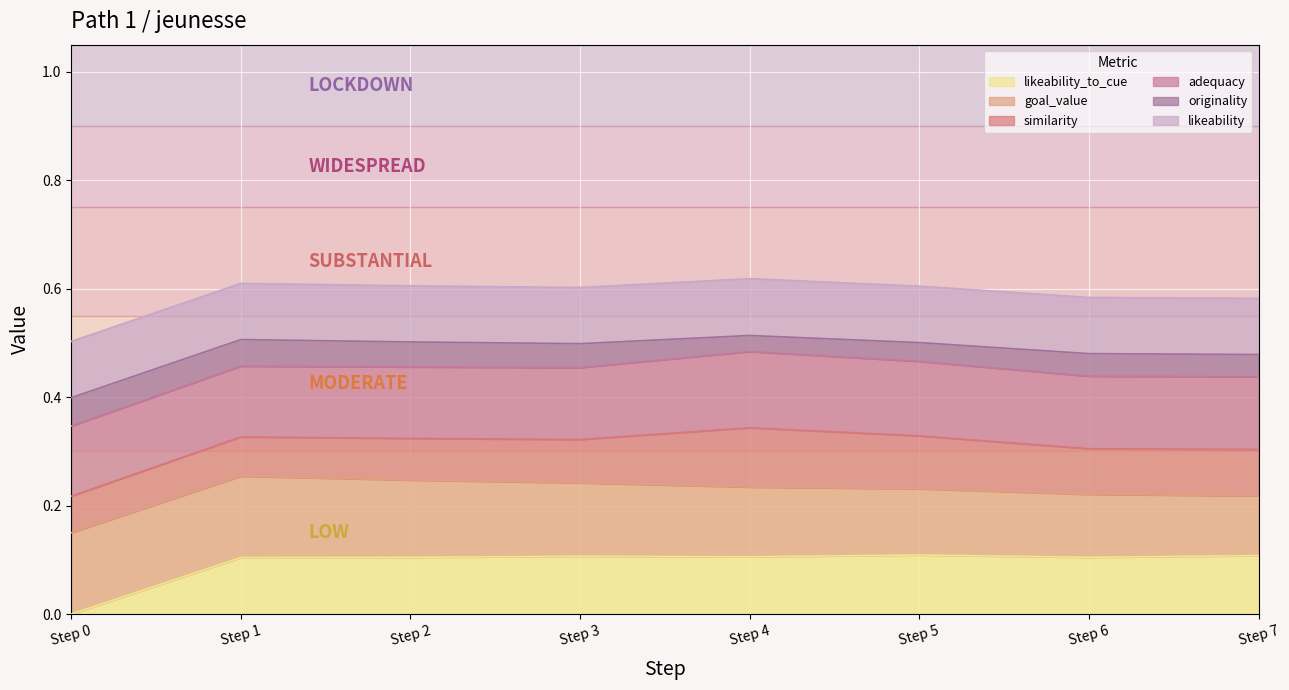

How many lines are shown in the chart?

6